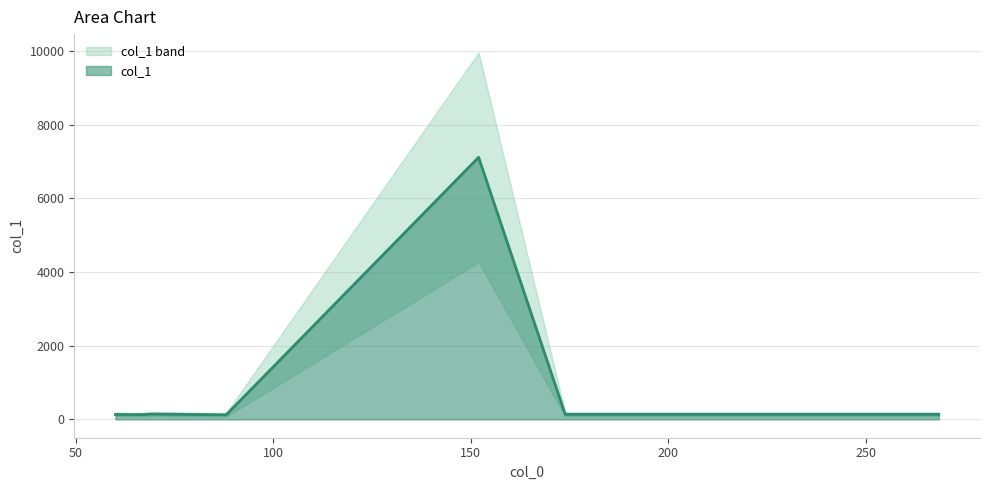

Reading left to right, extract all data points from this chart.

60.08149337768555=133.2	66.43109893798828=127.9	69.27112579345703=143.5	88.12118530273438=123.8	152.00218200683594=7117.0	173.9102020263672=136.3	268.4856262207031=136.5